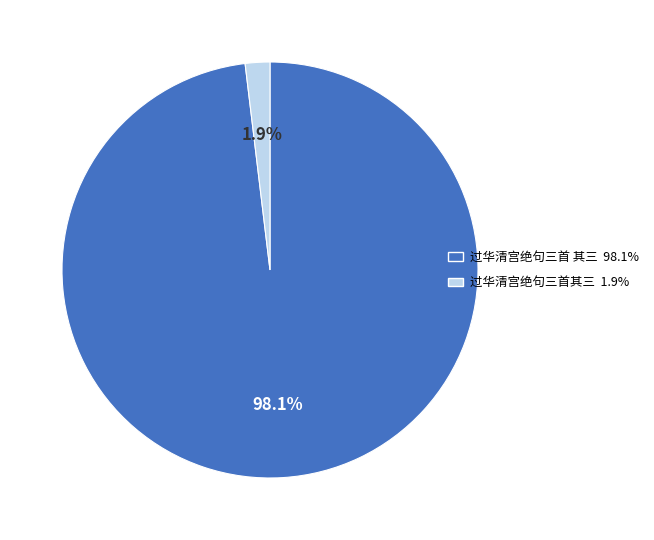

Does 过华清宫绝句三首其三 represent more than half of the total?

No